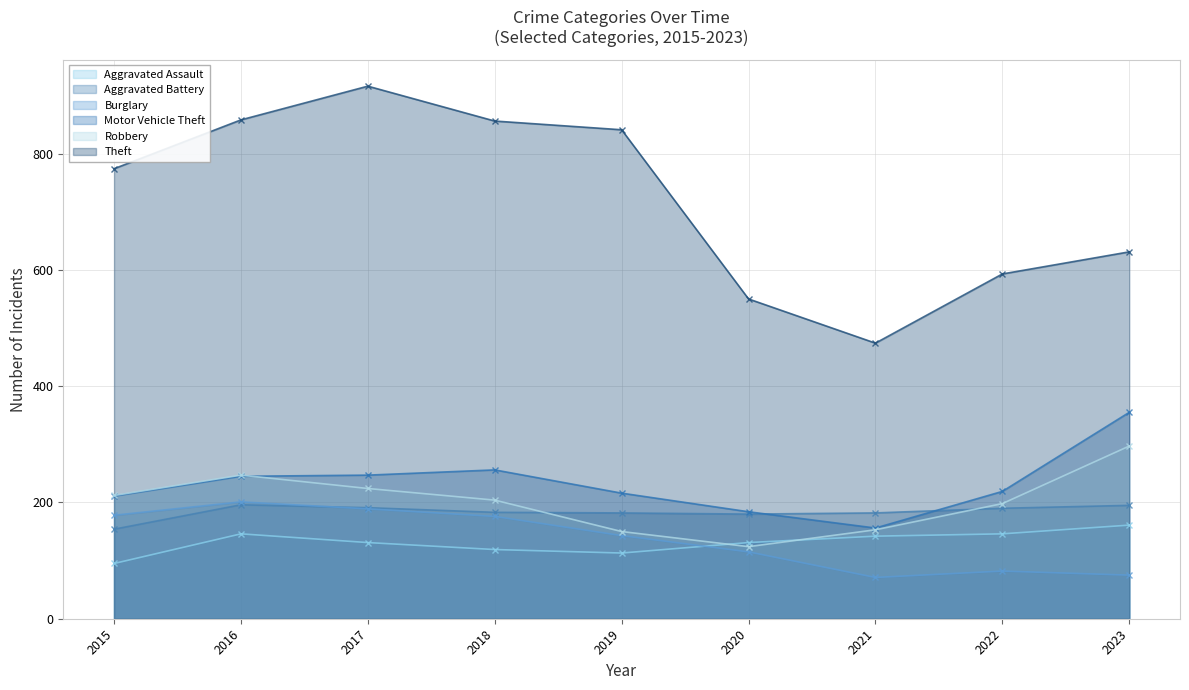

Is it true that Aggravated Battery equals 324 at 2018?

False